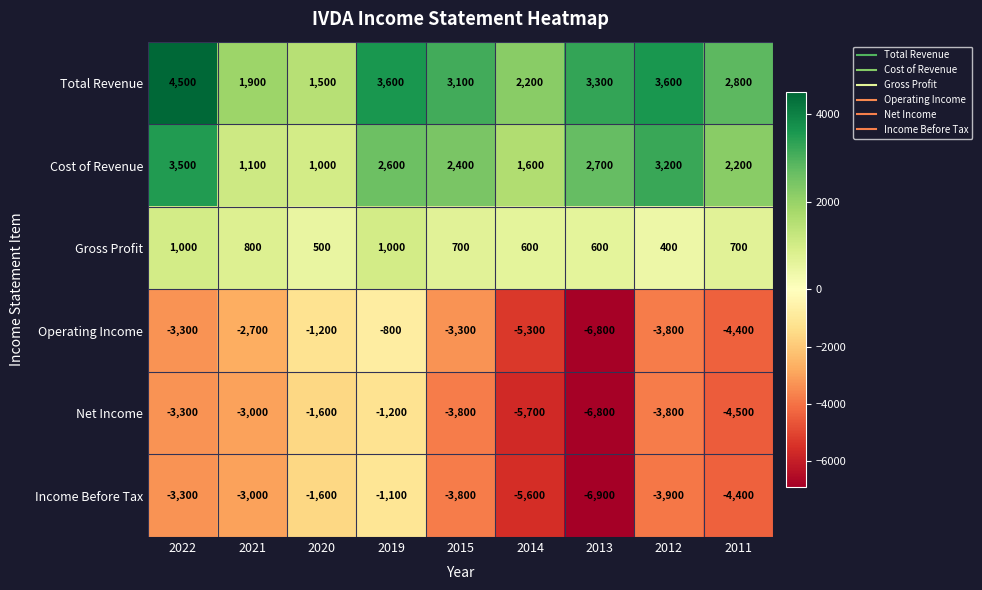

Rank the series by their maximum value, from lowest to highest.

Net Income, Income Before Tax, Operating Income, Gross Profit, Cost of Revenue, Total Revenue